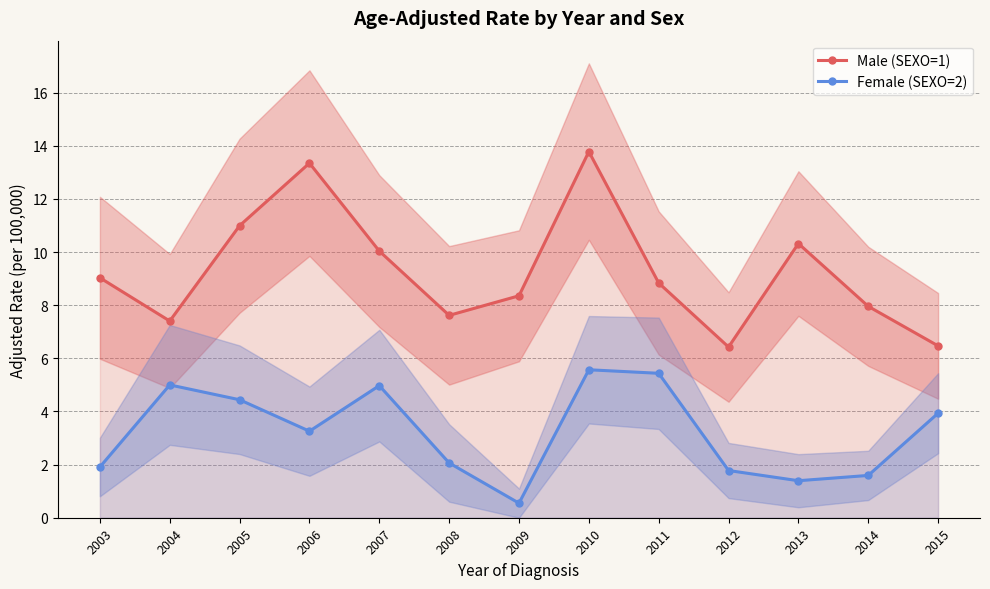

What is the lowest value of the Female (SEXO=2) series?

0.5